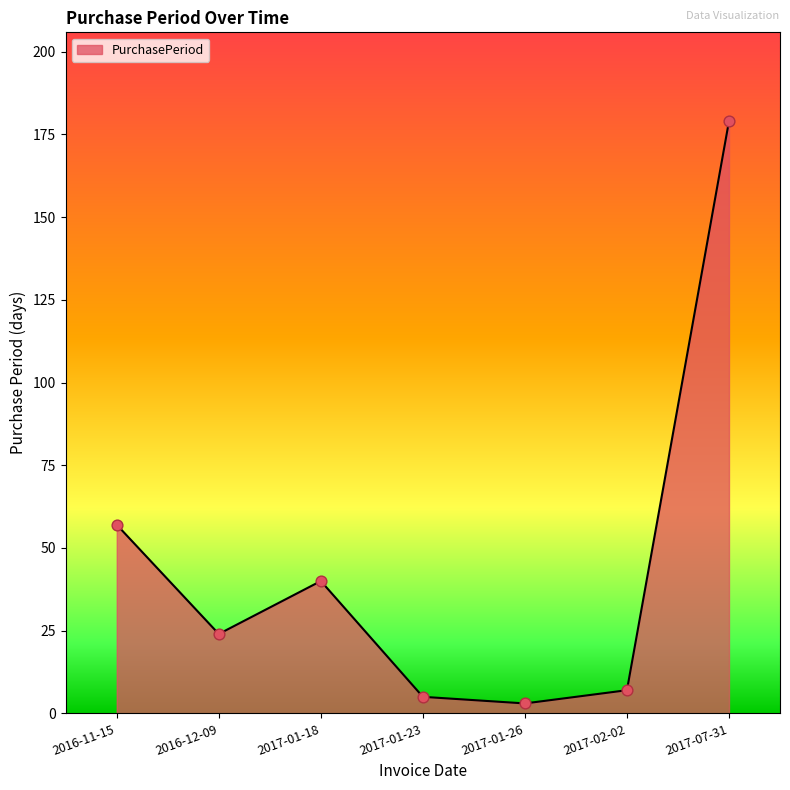

Which has a higher value, 2016-11-15 or 2017-01-26?

2016-11-15